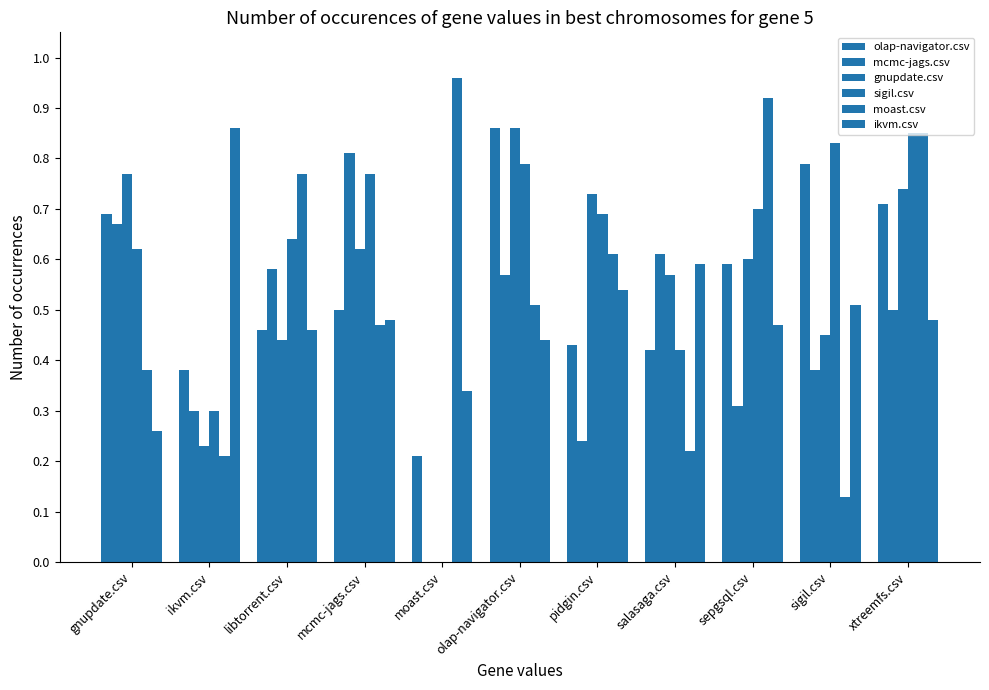

Reading right to left, what are all the values shown in this chart?

olap-navigator.csv: xtreemfs.csv=0.7	sigil.csv=0.8	sepgsql.csv=0.6	salasaga.csv=0.4	pidgin.csv=0.4	olap-navigator.csv=0.9	moast.csv=0.2	mcmc-jags.csv=0.5	libtorrent.csv=0.5	ikvm.csv=0.4	gnupdate.csv=0.7
mcmc-jags.csv: xtreemfs.csv=0.5	sigil.csv=0.4	sepgsql.csv=0.3	salasaga.csv=0.6	pidgin.csv=0.2	olap-navigator.csv=0.6	moast.csv=0.0	mcmc-jags.csv=0.8	libtorrent.csv=0.6	ikvm.csv=0.3	gnupdate.csv=0.7
gnupdate.csv: xtreemfs.csv=0.7	sigil.csv=0.5	sepgsql.csv=0.6	salasaga.csv=0.6	pidgin.csv=0.7	olap-navigator.csv=0.9	moast.csv=0.0	mcmc-jags.csv=0.6	libtorrent.csv=0.4	ikvm.csv=0.2	gnupdate.csv=0.8
sigil.csv: xtreemfs.csv=0.8	sigil.csv=0.8	sepgsql.csv=0.7	salasaga.csv=0.4	pidgin.csv=0.7	olap-navigator.csv=0.8	moast.csv=0.0	mcmc-jags.csv=0.8	libtorrent.csv=0.6	ikvm.csv=0.3	gnupdate.csv=0.6
moast.csv: xtreemfs.csv=0.8	sigil.csv=0.1	sepgsql.csv=0.9	salasaga.csv=0.2	pidgin.csv=0.6	olap-navigator.csv=0.5	moast.csv=1.0	mcmc-jags.csv=0.5	libtorrent.csv=0.8	ikvm.csv=0.2	gnupdate.csv=0.4
ikvm.csv: xtreemfs.csv=0.5	sigil.csv=0.5	sepgsql.csv=0.5	salasaga.csv=0.6	pidgin.csv=0.5	olap-navigator.csv=0.4	moast.csv=0.3	mcmc-jags.csv=0.5	libtorrent.csv=0.5	ikvm.csv=0.9	gnupdate.csv=0.3